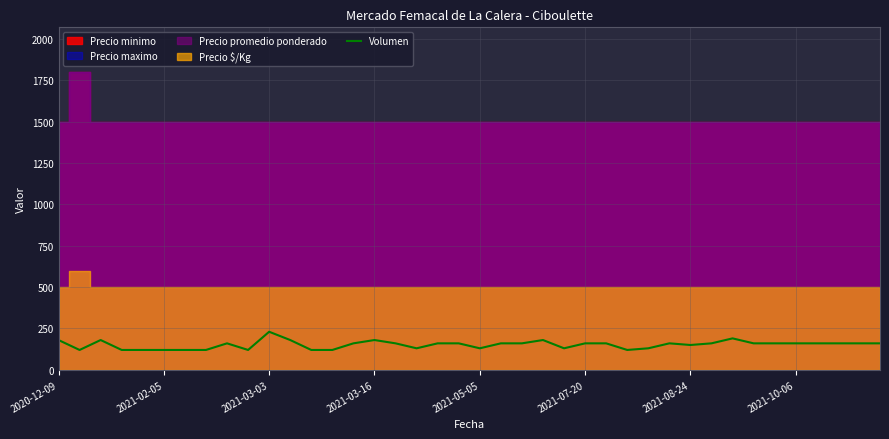

The chart shows a value of 166 at 2021-10-06. True or false?

False